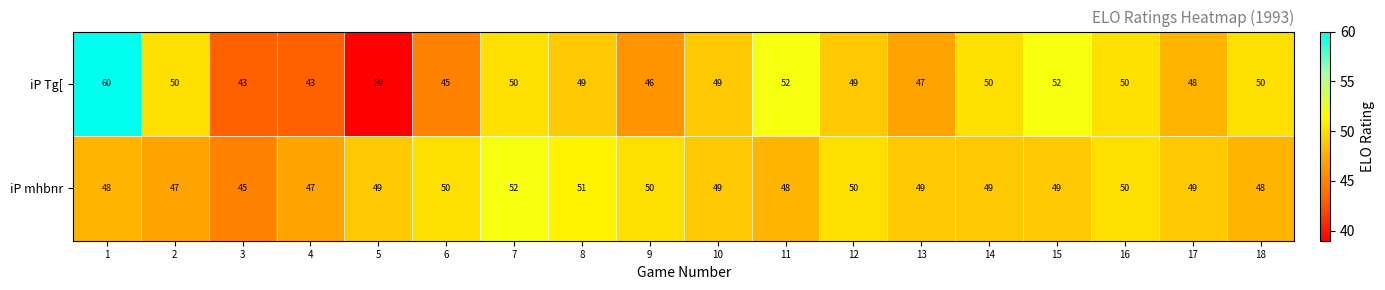

Which category has the lowest value in the iP Tg[ series?

5